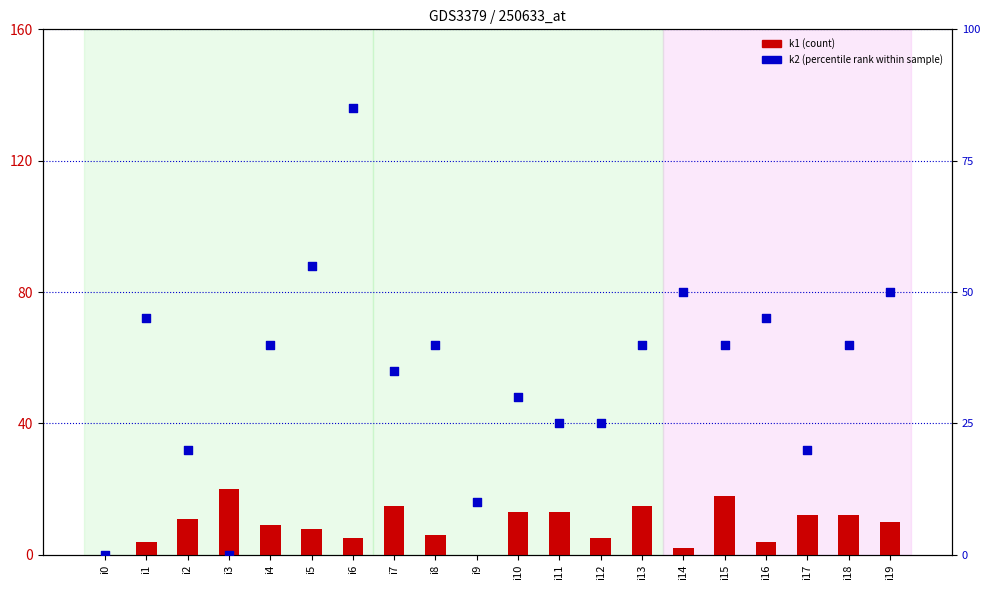

Which series contains the lowest Y value?

k1 (count)